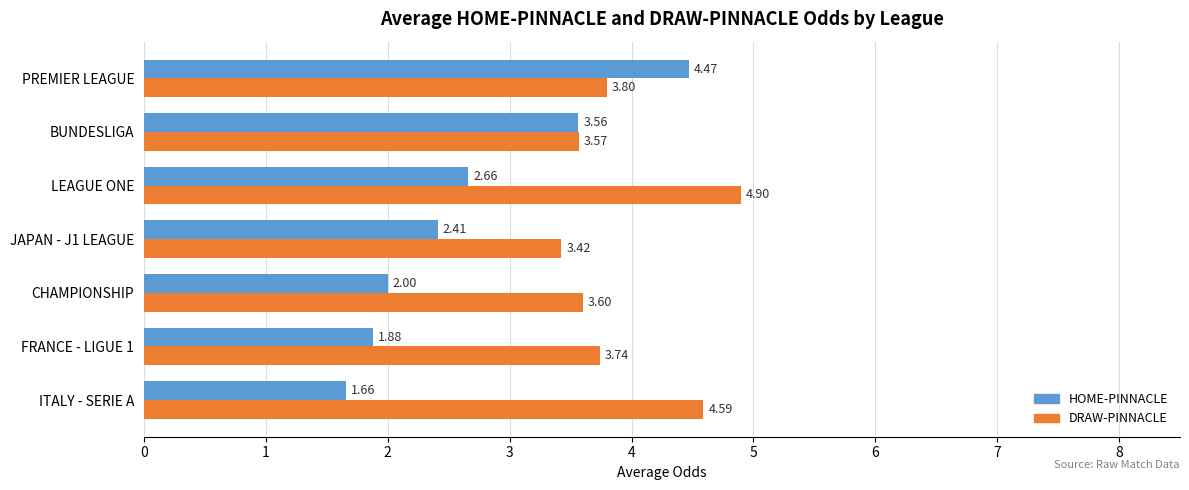

Rank the categories by DRAW-PINNACLE value from lowest to highest.

JAPAN - J1 LEAGUE, BUNDESLIGA, CHAMPIONSHIP, FRANCE - LIGUE 1, PREMIER LEAGUE, ITALY - SERIE A, LEAGUE ONE